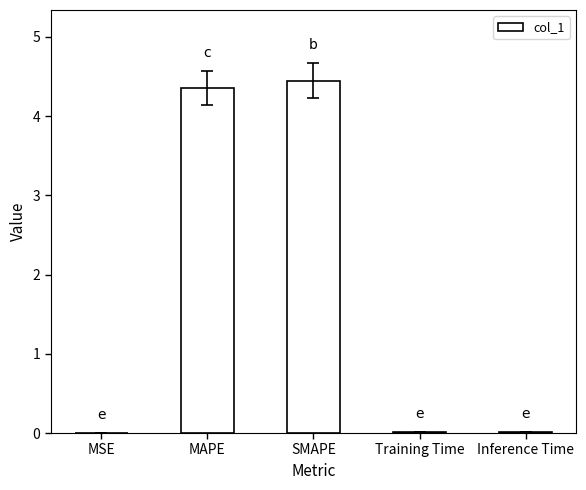

Are the bars horizontal?

No